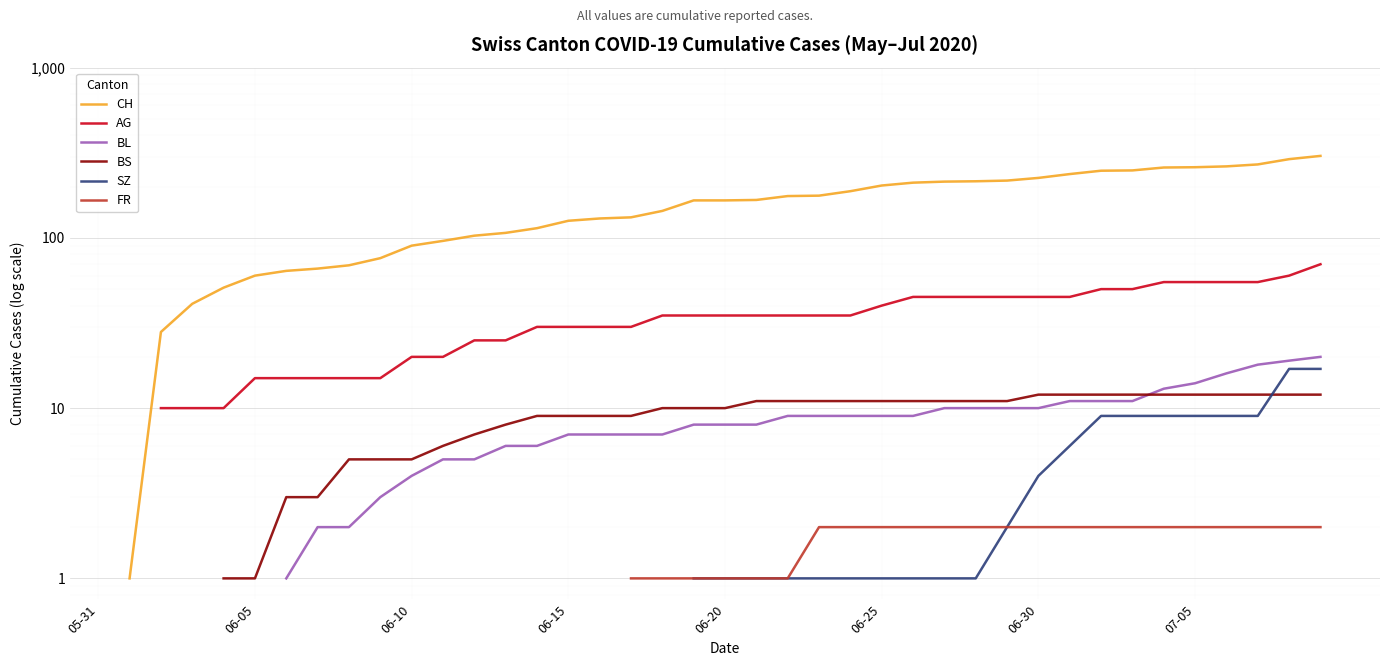

How many positive values does the AG series have?

38